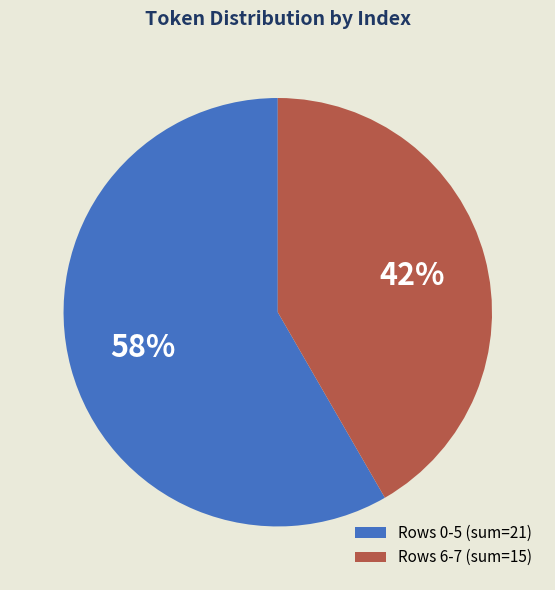

The Rows 6-7 (sum=15) slice represents 42% of the pie. True or false?

True